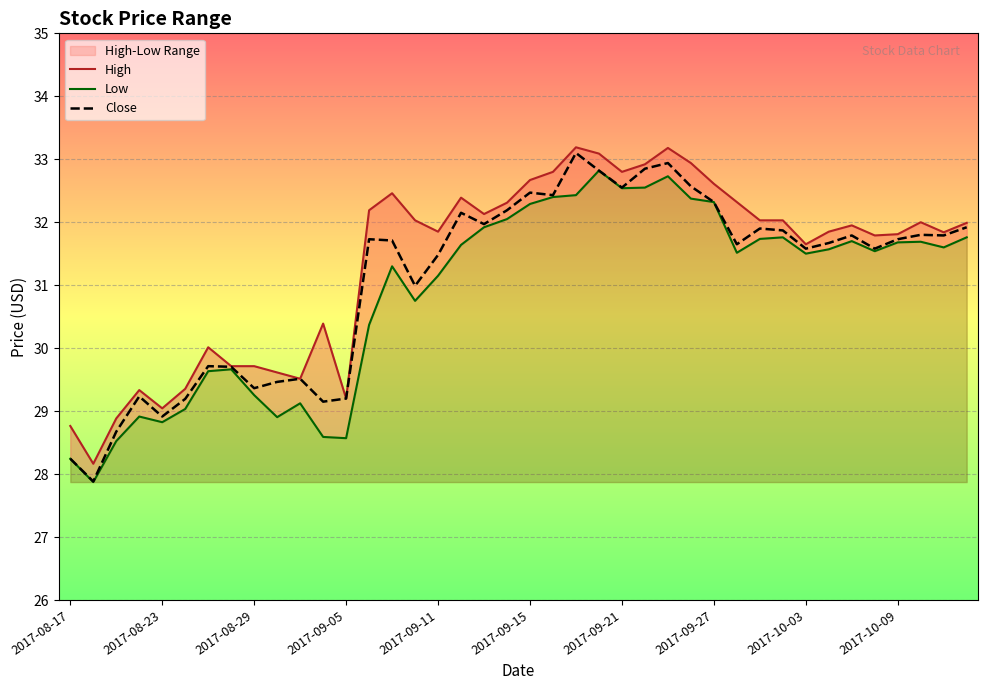

Which series has the largest total across all categories?

High